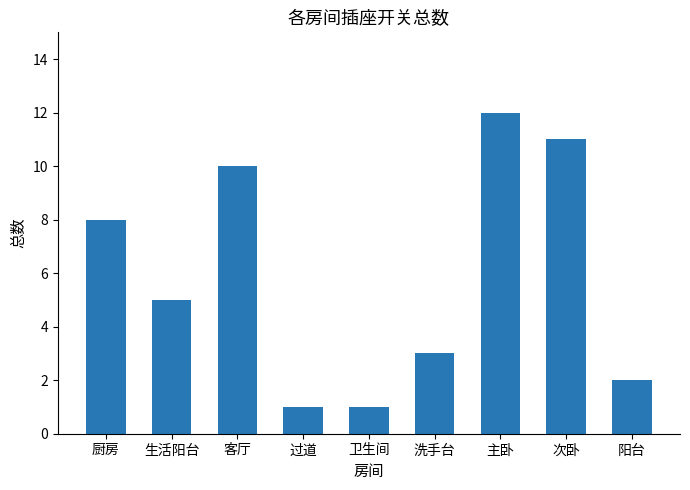

Which category has the highest value across all series?

主卧